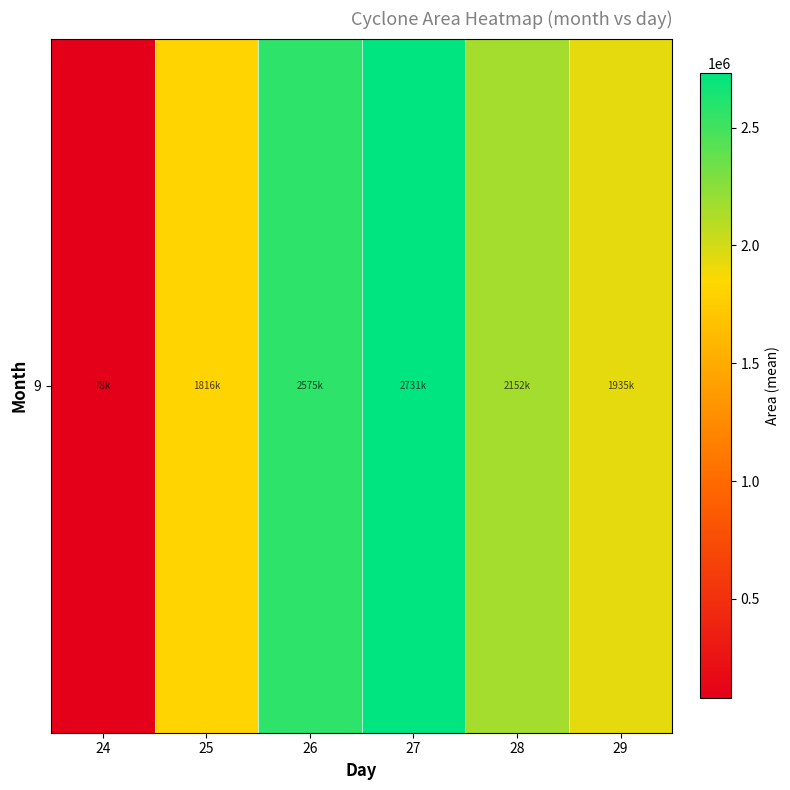

What is the sum of the values at 29 and 25?

3751562.5